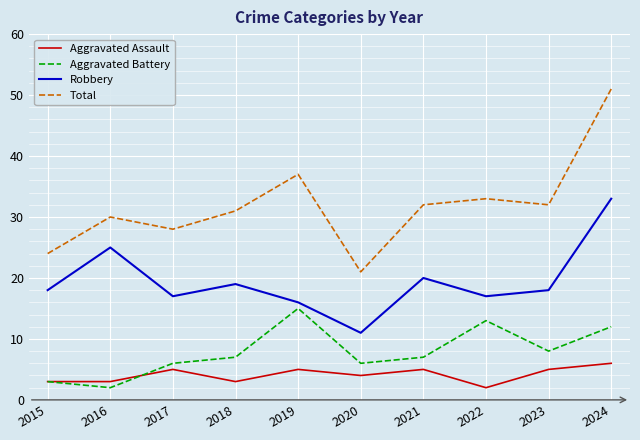

Which series changed the most between 2016 and 2020?

Robbery